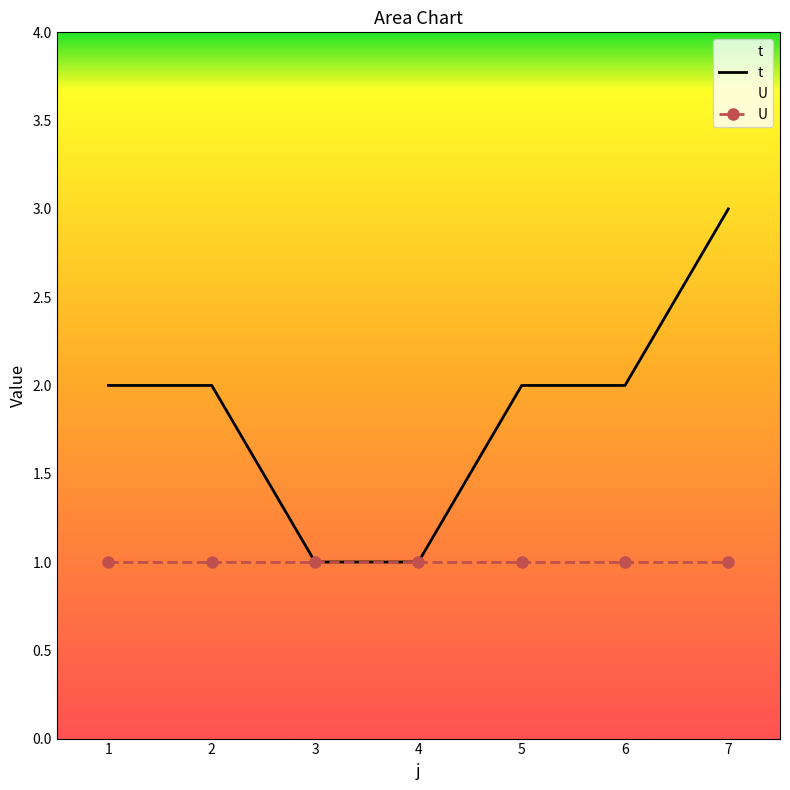

What is the value of the 5th point from the left?

2